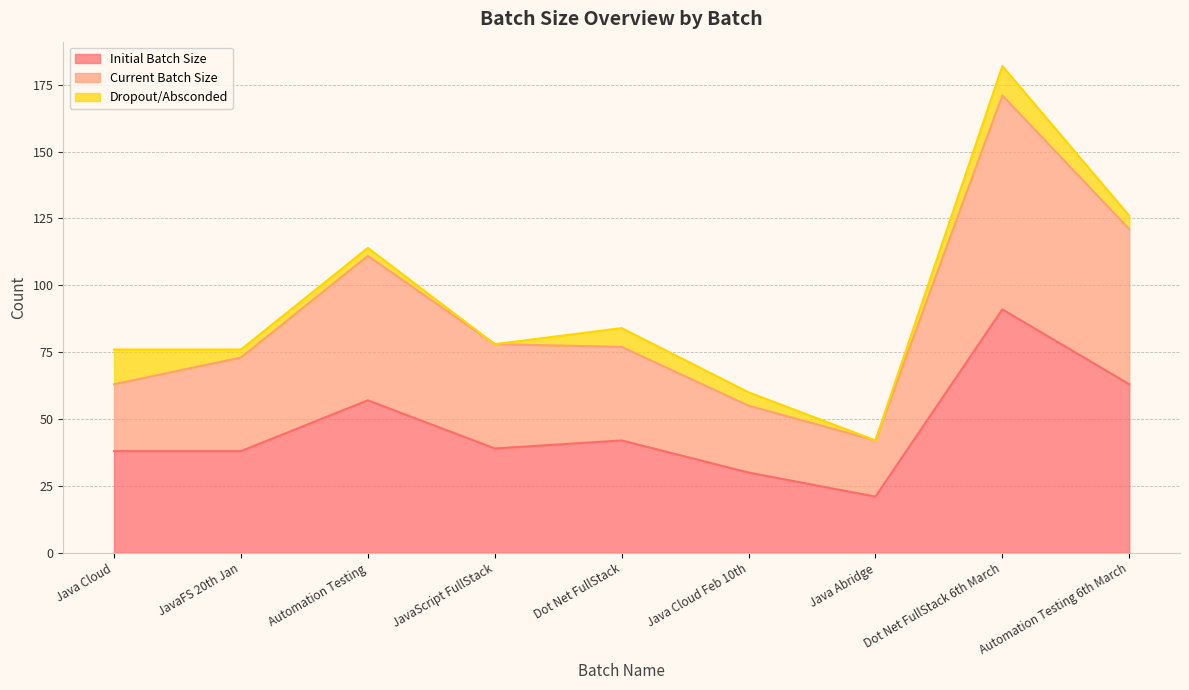

What is the difference between the maximum and minimum values in the Initial Batch Size series?

70